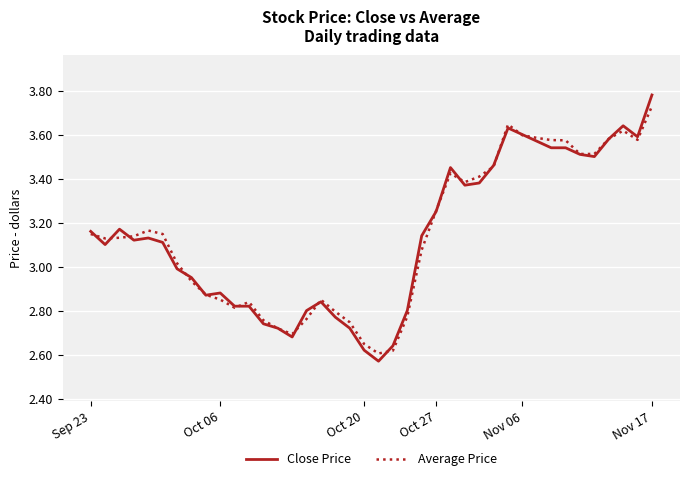

Which series has the largest range (max minus min)?

Close Price